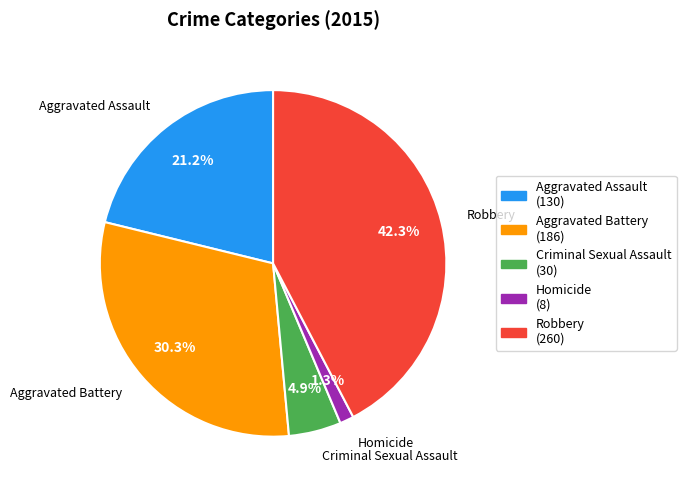

Is it true that Homicide is 11% of the pie?

False